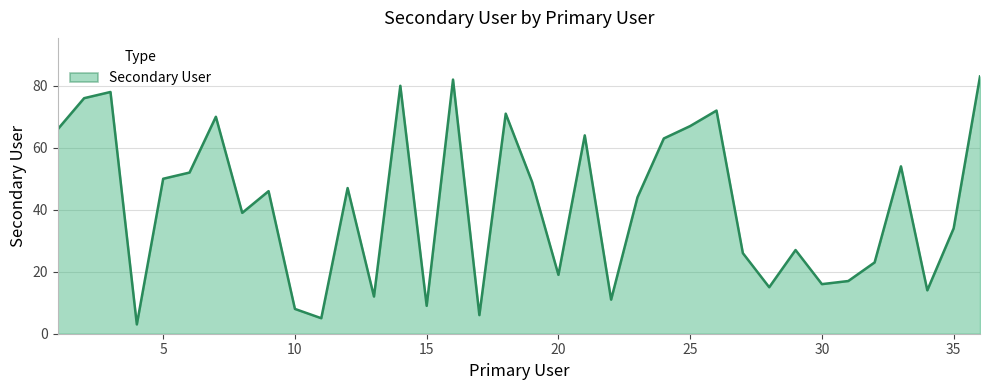

What is the greatest value displayed?

83